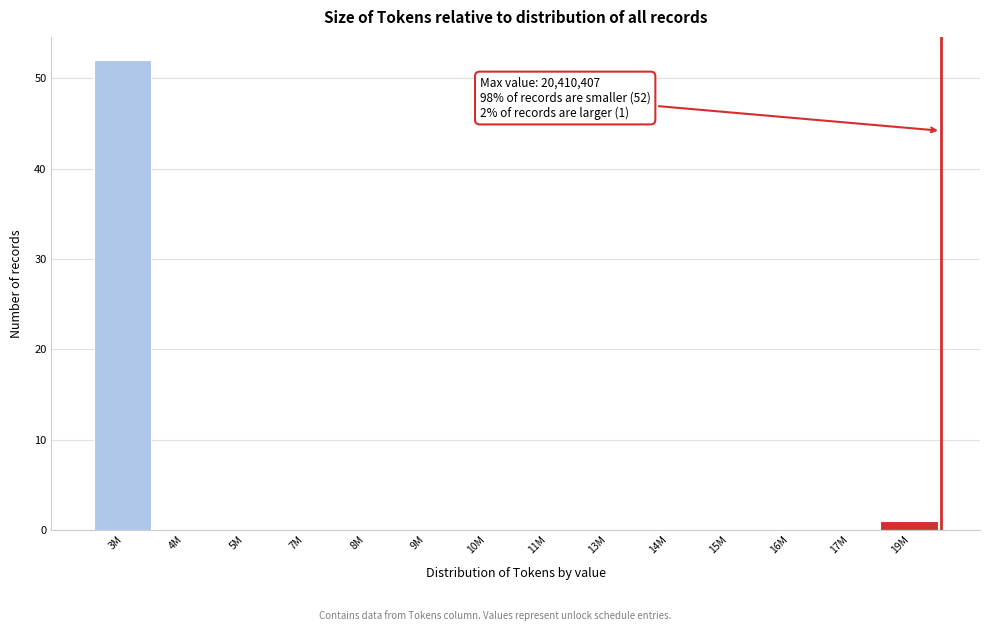

Reading right to left, what are all the values shown in this chart?

19M=1	17M=0	16M=0	15M=0	14M=0	13M=0	11M=0	10M=0	9M=0	8M=0	7M=0	5M=0	4M=0	3M=52